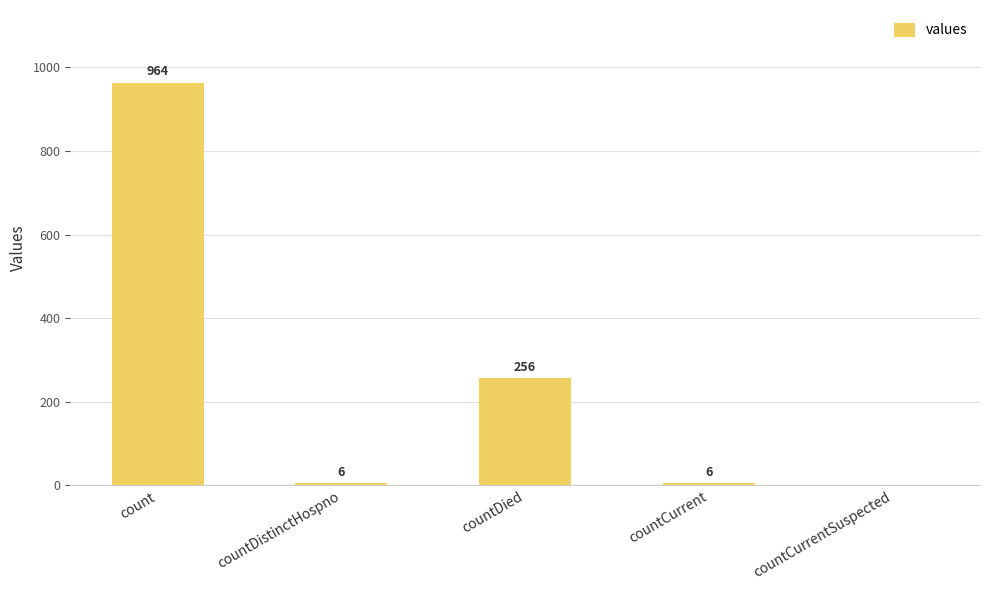

What is the sum of all values?

1232